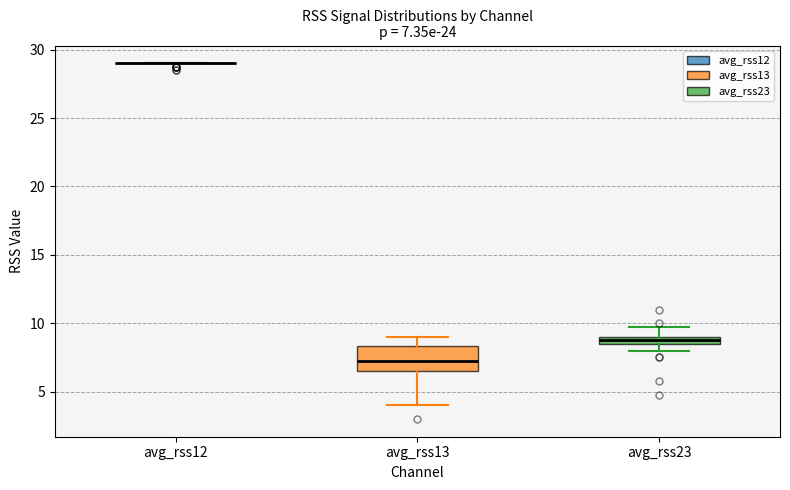

Comparing the boxes themselves (not the whiskers), which one is the tallest?

avg_rss13